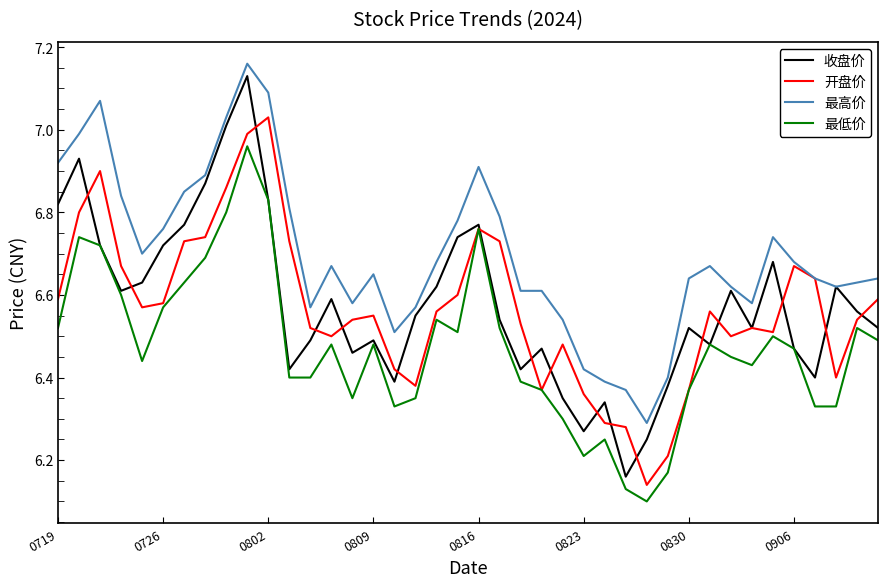

How many lines are shown in the chart?

4